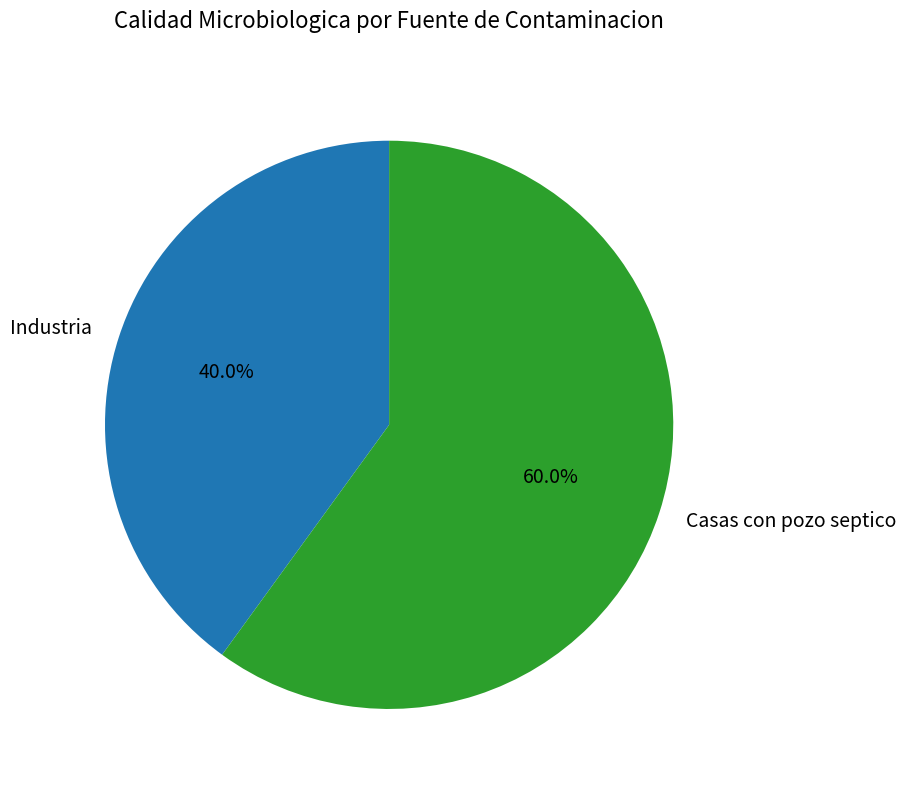

What is the majority slice?

Casas con pozo septico